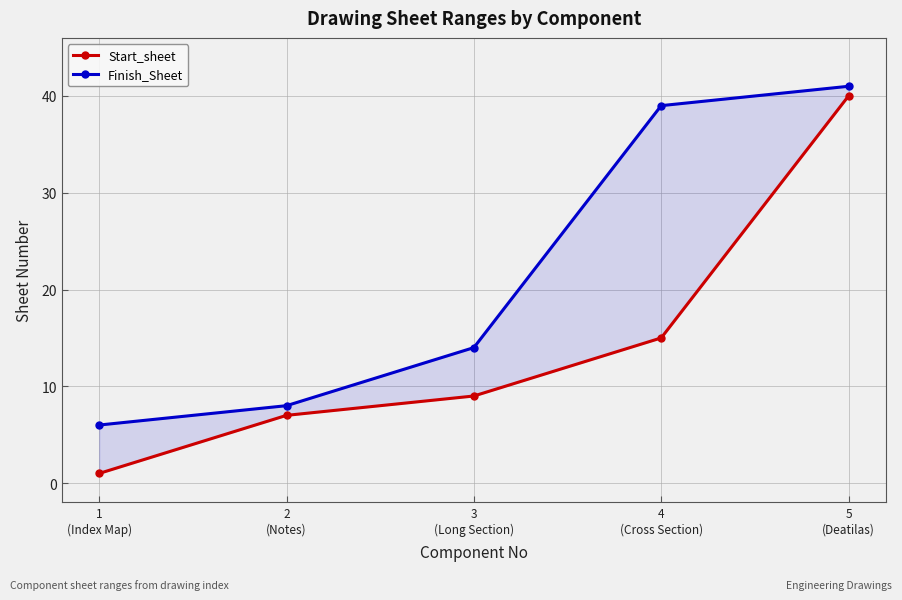

True or false: Finish_Sheet has more than 0 points higher than both neighbors.

False